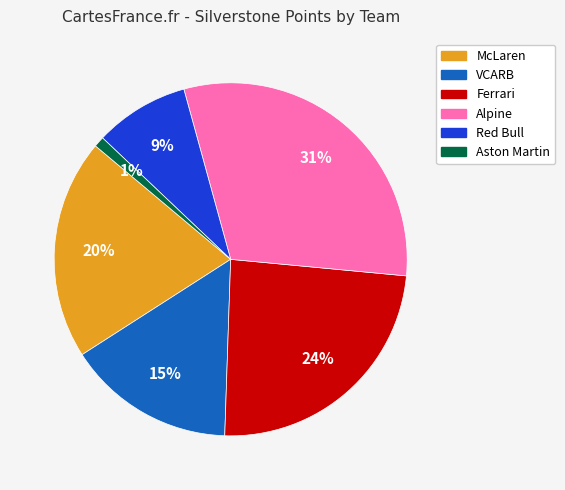

To the nearest percent, what is the average slice percentage?

17%